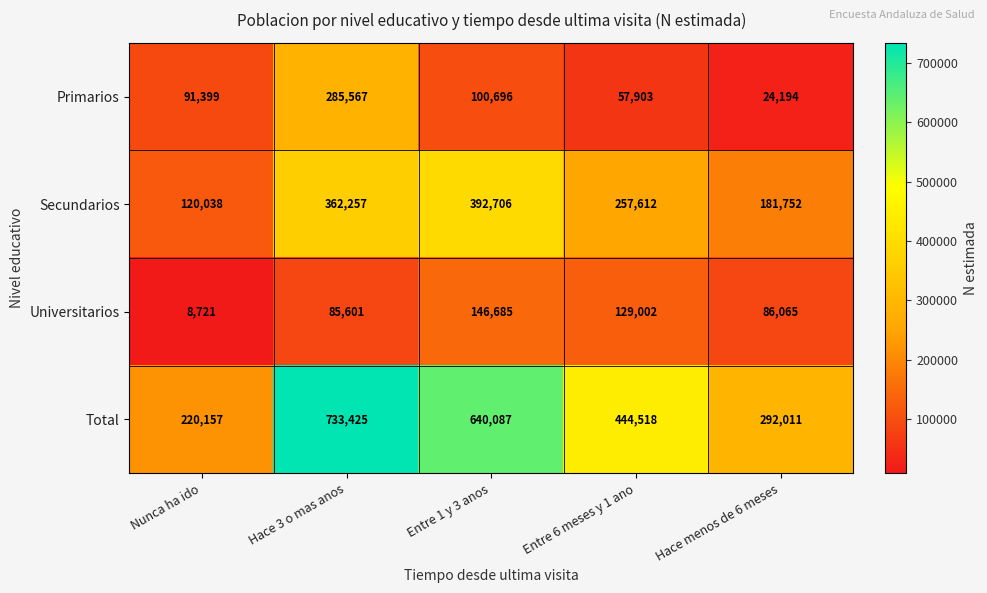

The value of Total at Entre 1 y 3 anos is 228046. True or false?

False